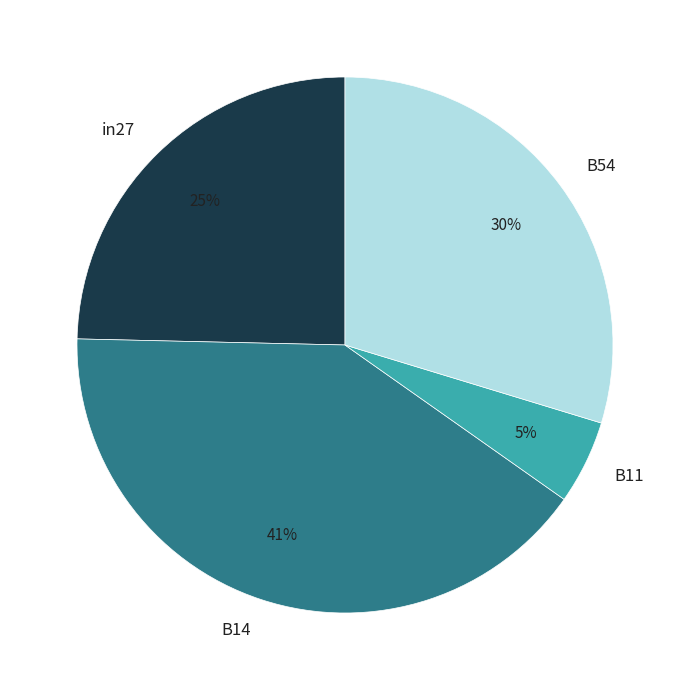

To the nearest percent, what percentage of the pie is B14?

41%